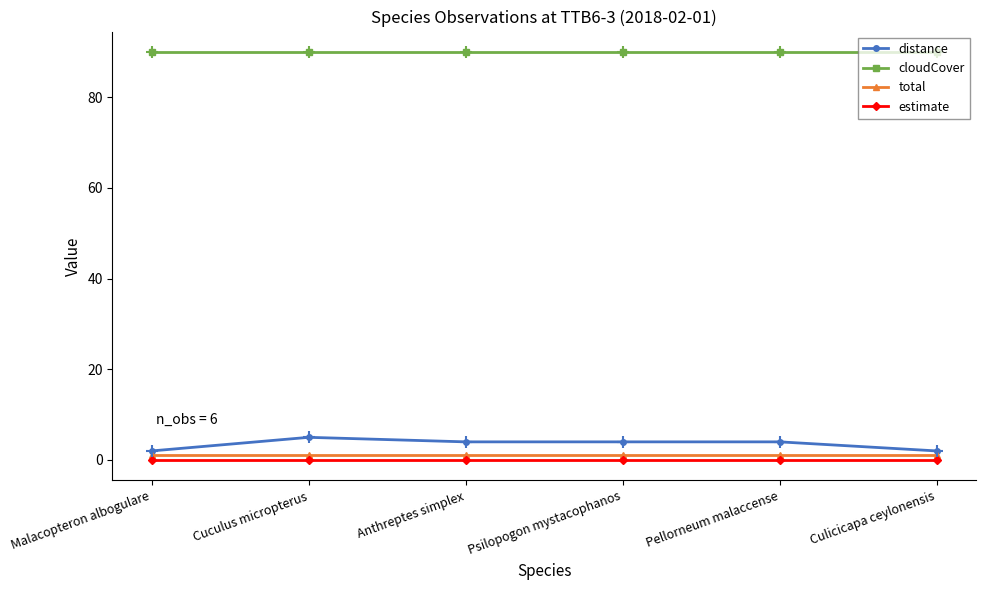

What is the sum of the distance values at Anthreptes simplex and Pellorneum malaccense?

8